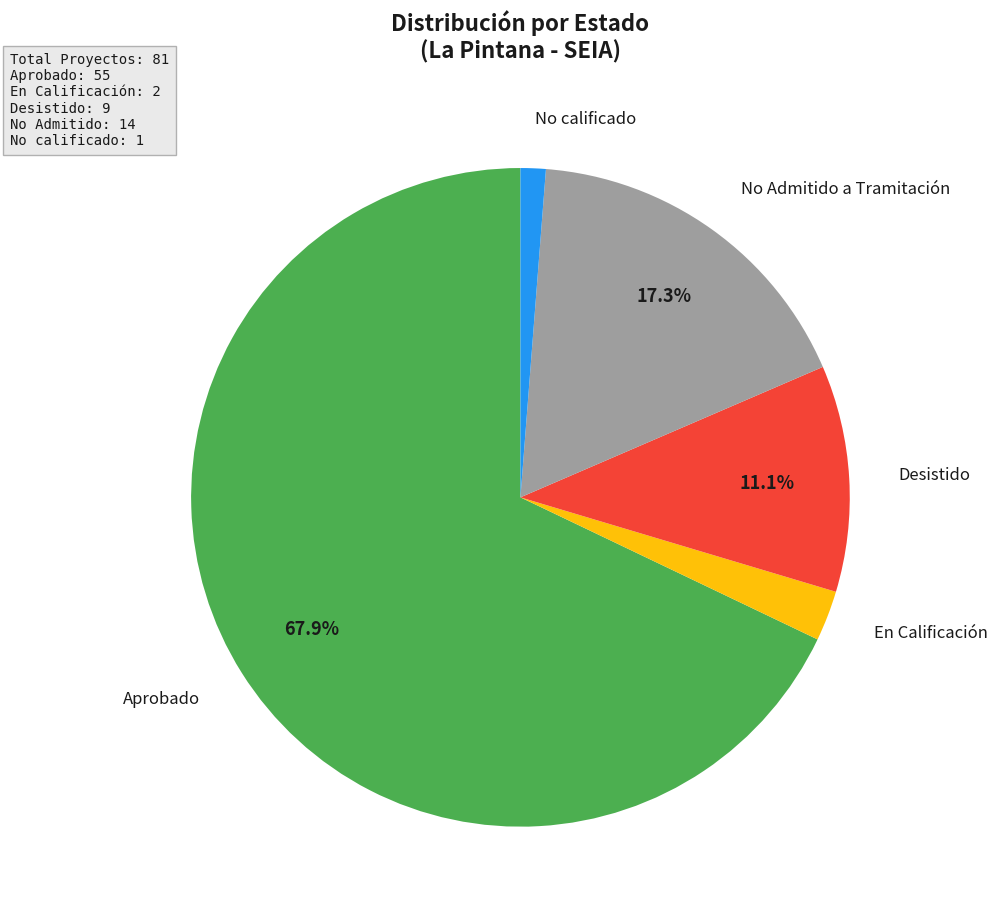

Does any single category account for the majority?

Yes